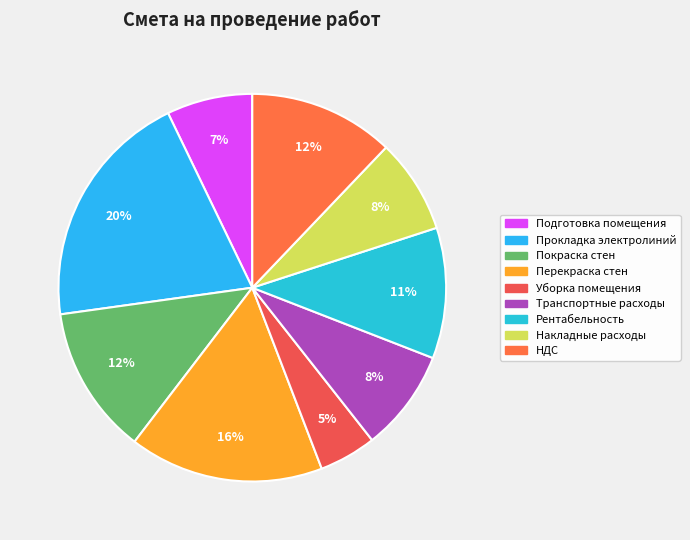

Combined, what portion of the pie is Покраска стен and НДС?

24.5%